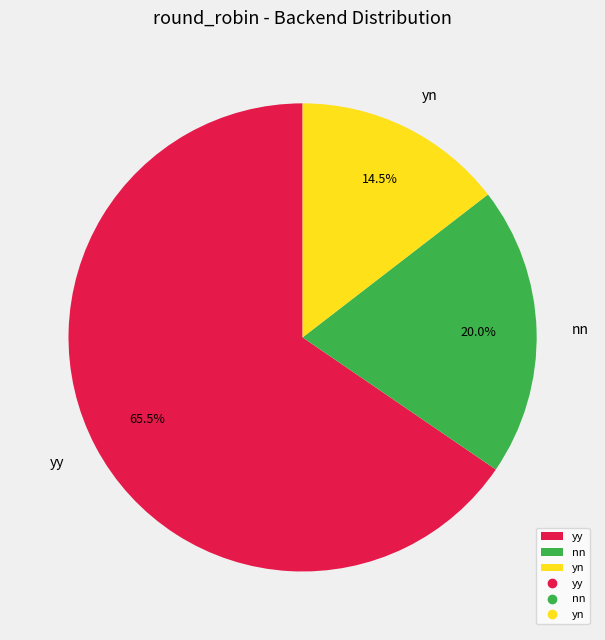

Which category has the biggest portion of the pie?

yy